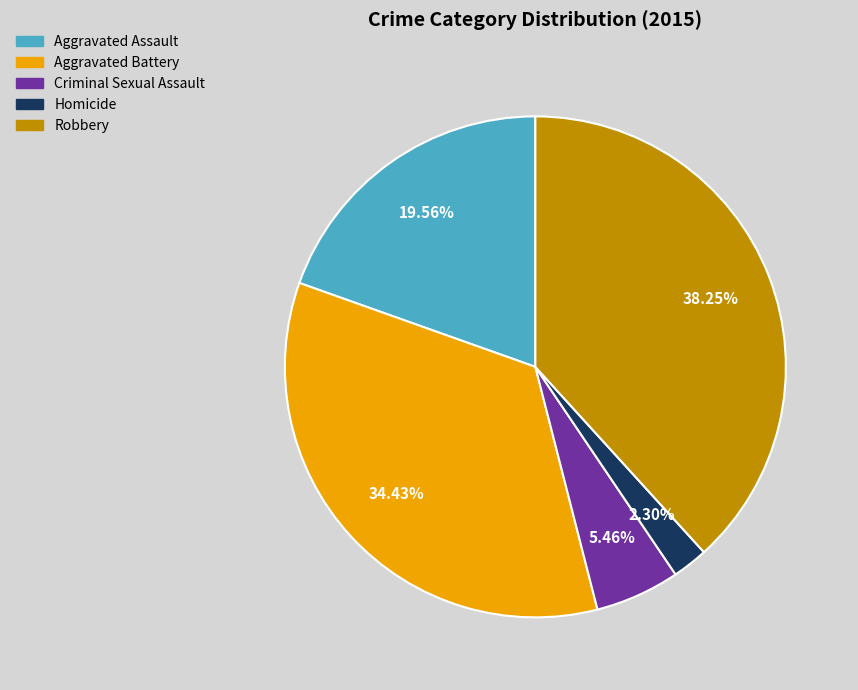

To the nearest percent, what is the combined percentage of Aggravated Battery and Aggravated Assault?

54%